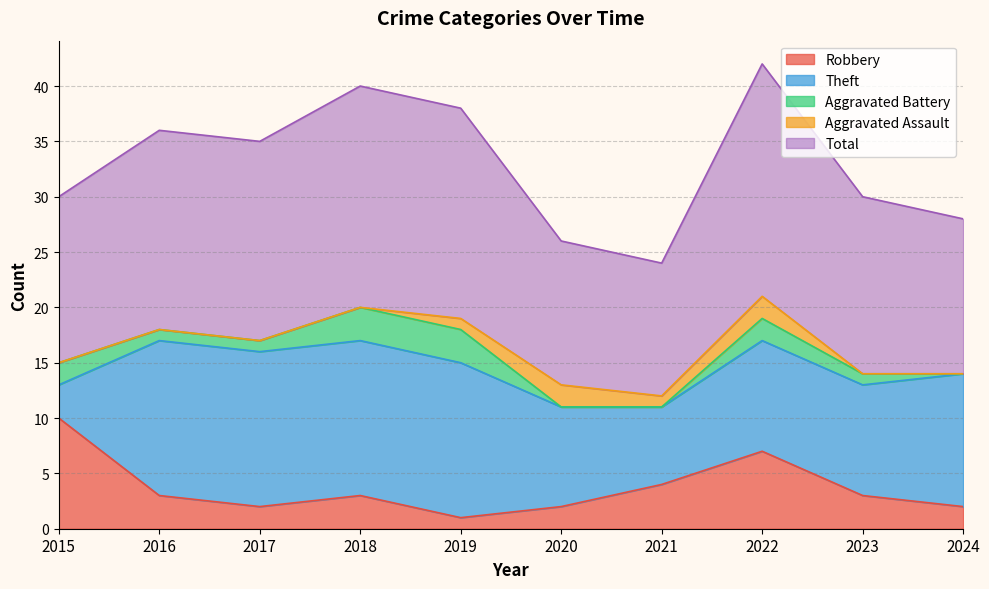

What are all the series names shown in the legend?

Robbery, Theft, Aggravated Battery, Aggravated Assault, Total